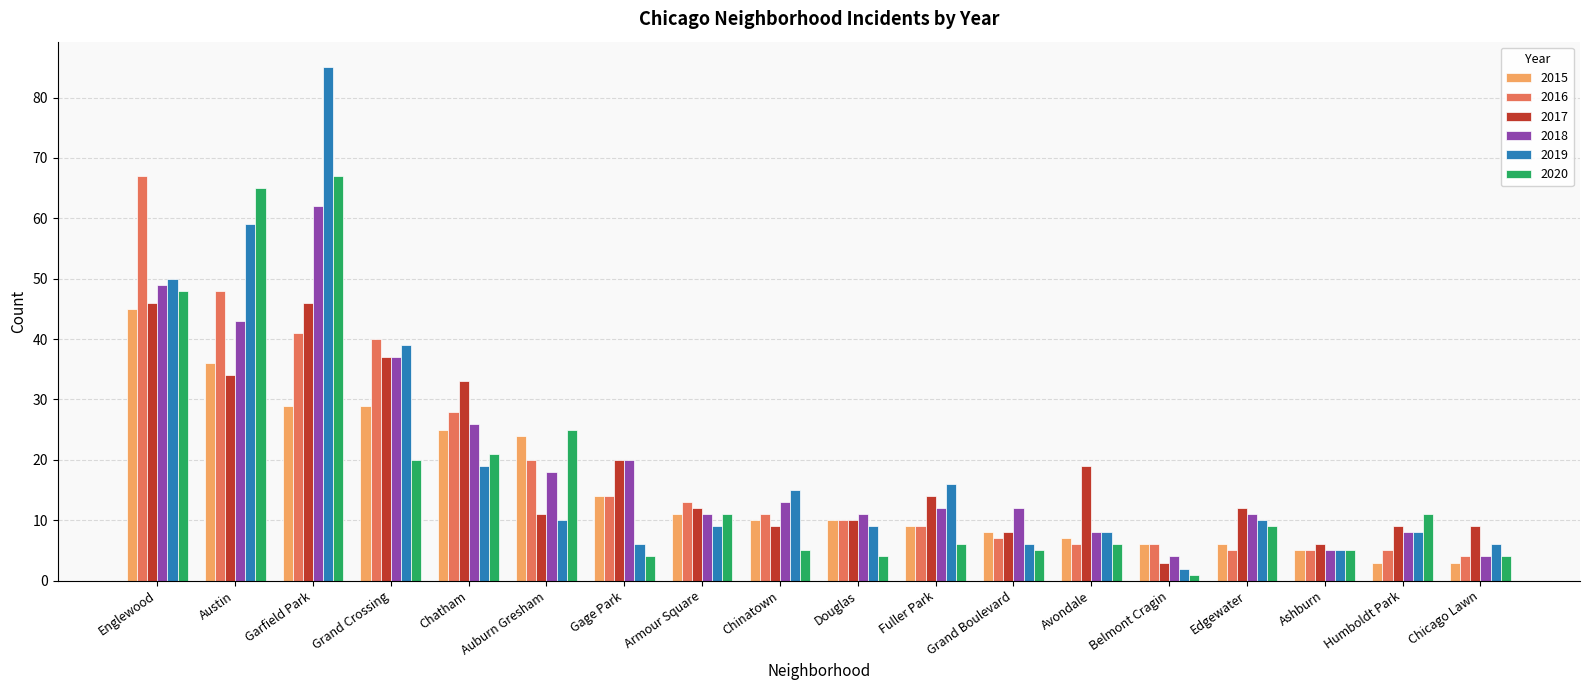

What is the minimum value for 2017?

3